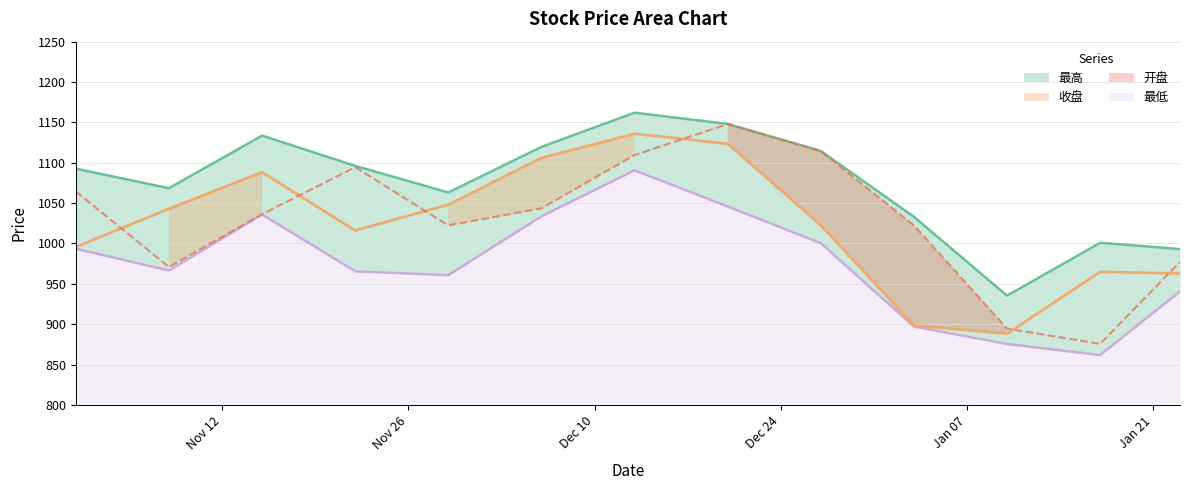

True or false: 最低 and 收盘 cross at least once.

False